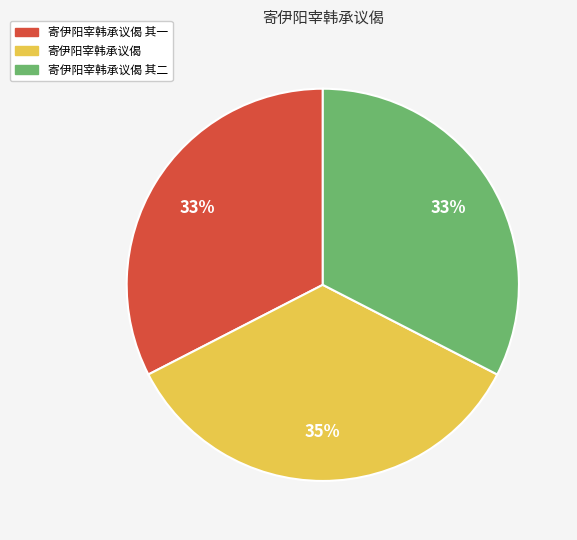

Approximately how many times larger is the value at 寄伊阳宰韩承议偈 其一 compared to 寄伊阳宰韩承议偈?

0.9